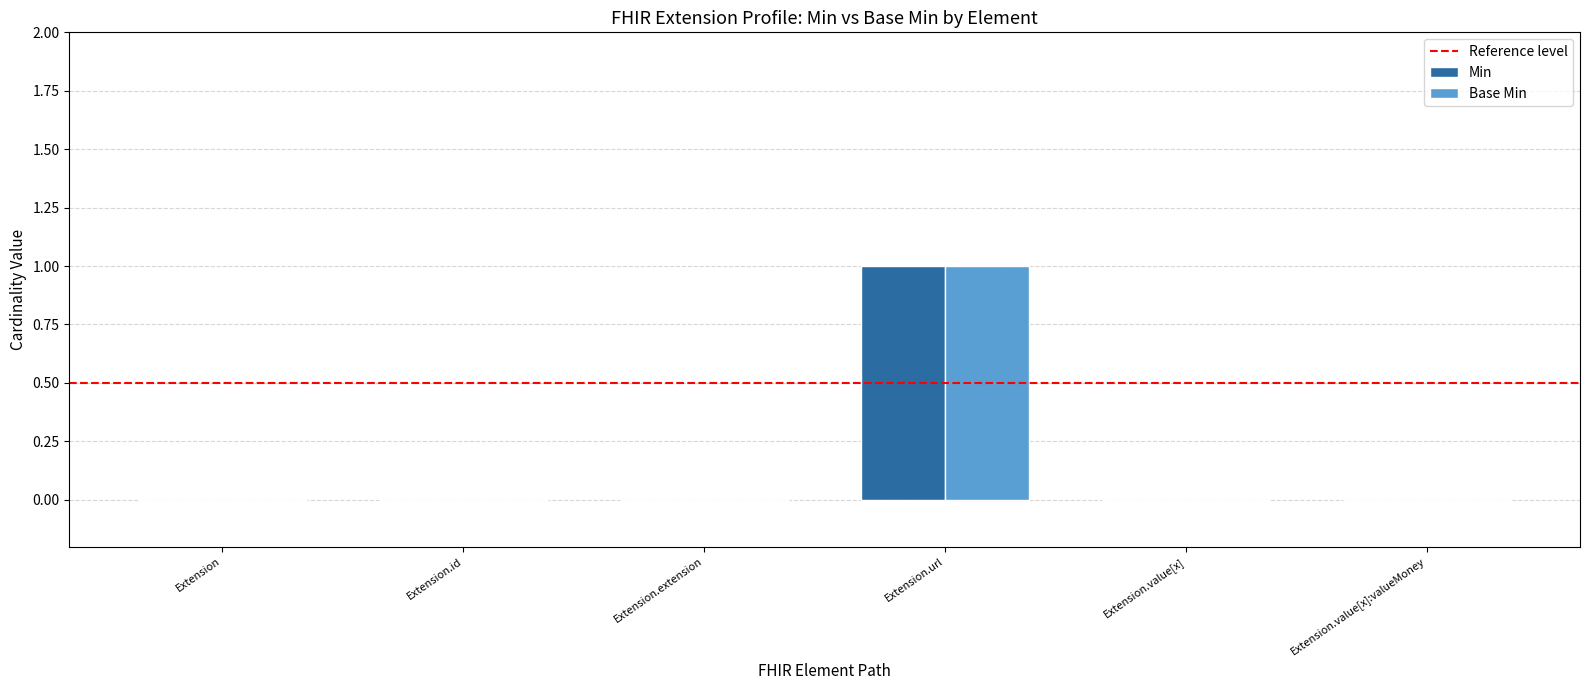

True or false: Base Min has a value of 0 at Extension.value[x]:valueMoney.

True